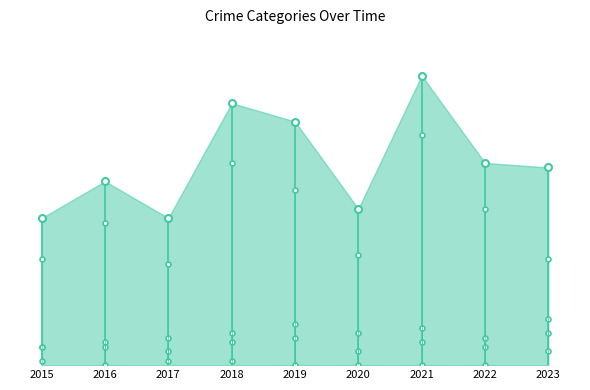

Is this an area chart (filled region under the line)?

Yes